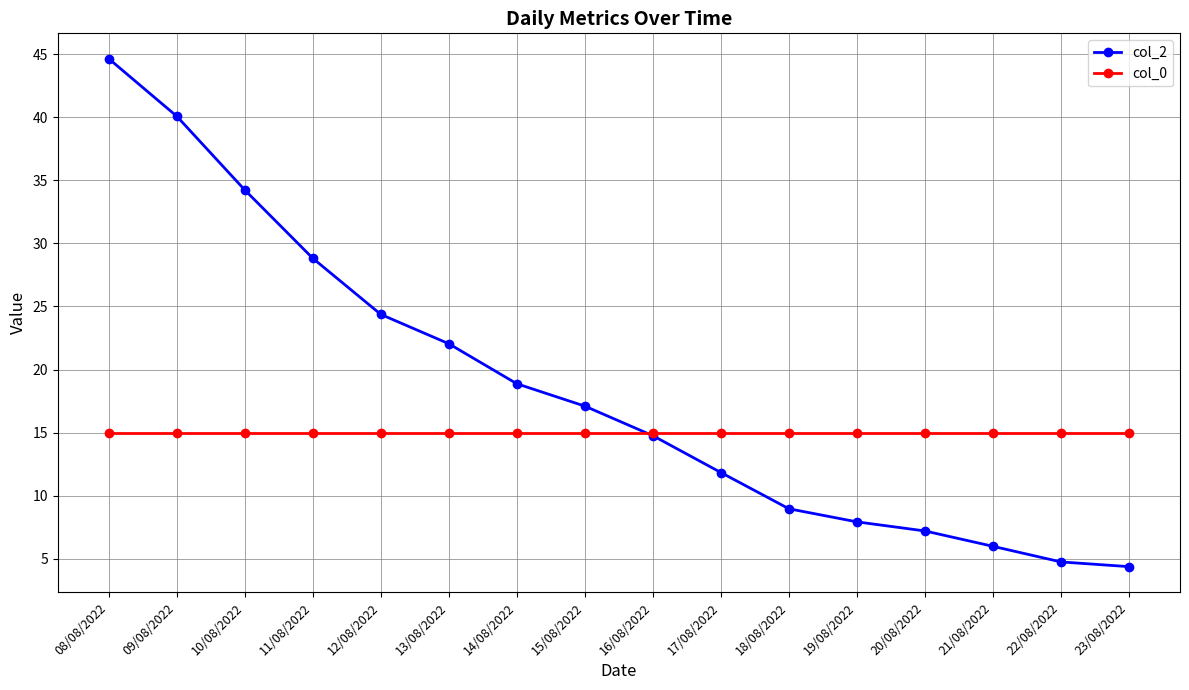

True or false: col_2 has a value of 4.4 at 23/08/2022.

True